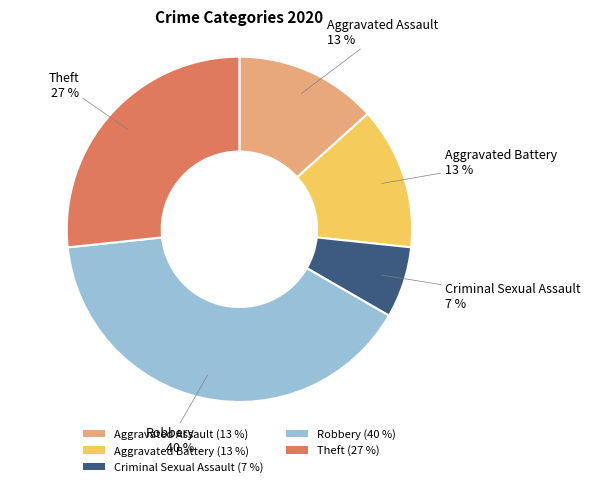

Approximately how many times larger is the value at Robbery (40 %) compared to Theft (27 %)?

1.5